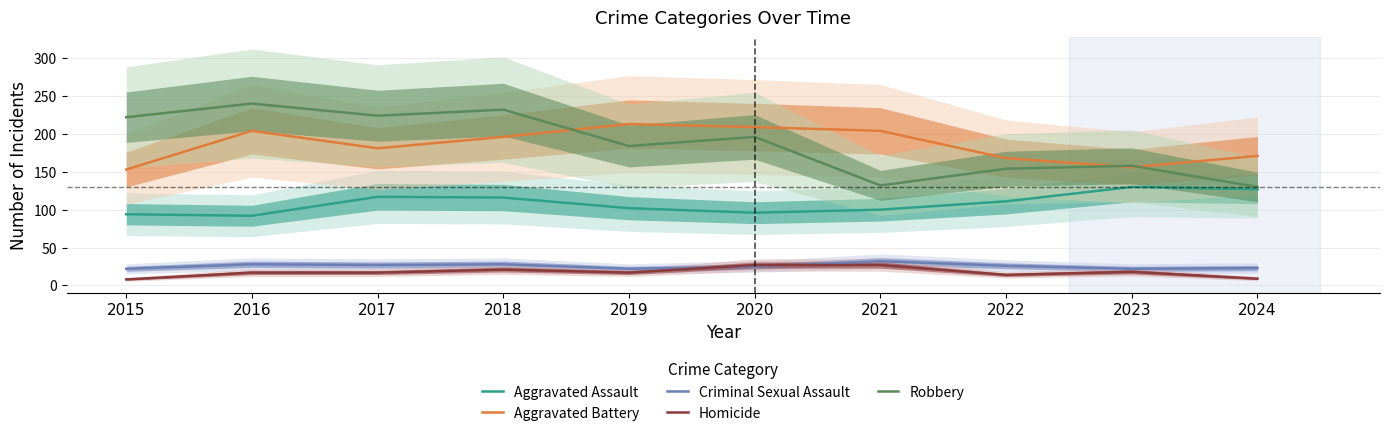

At which label does Robbery first exceed 196?

2015